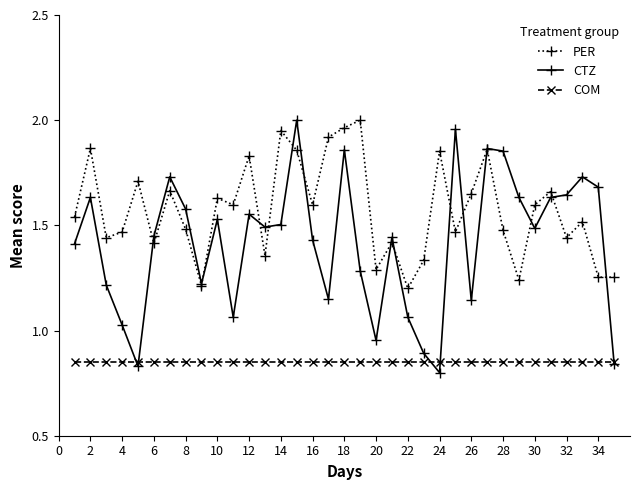

Which series has the widest spread of values?

CTZ